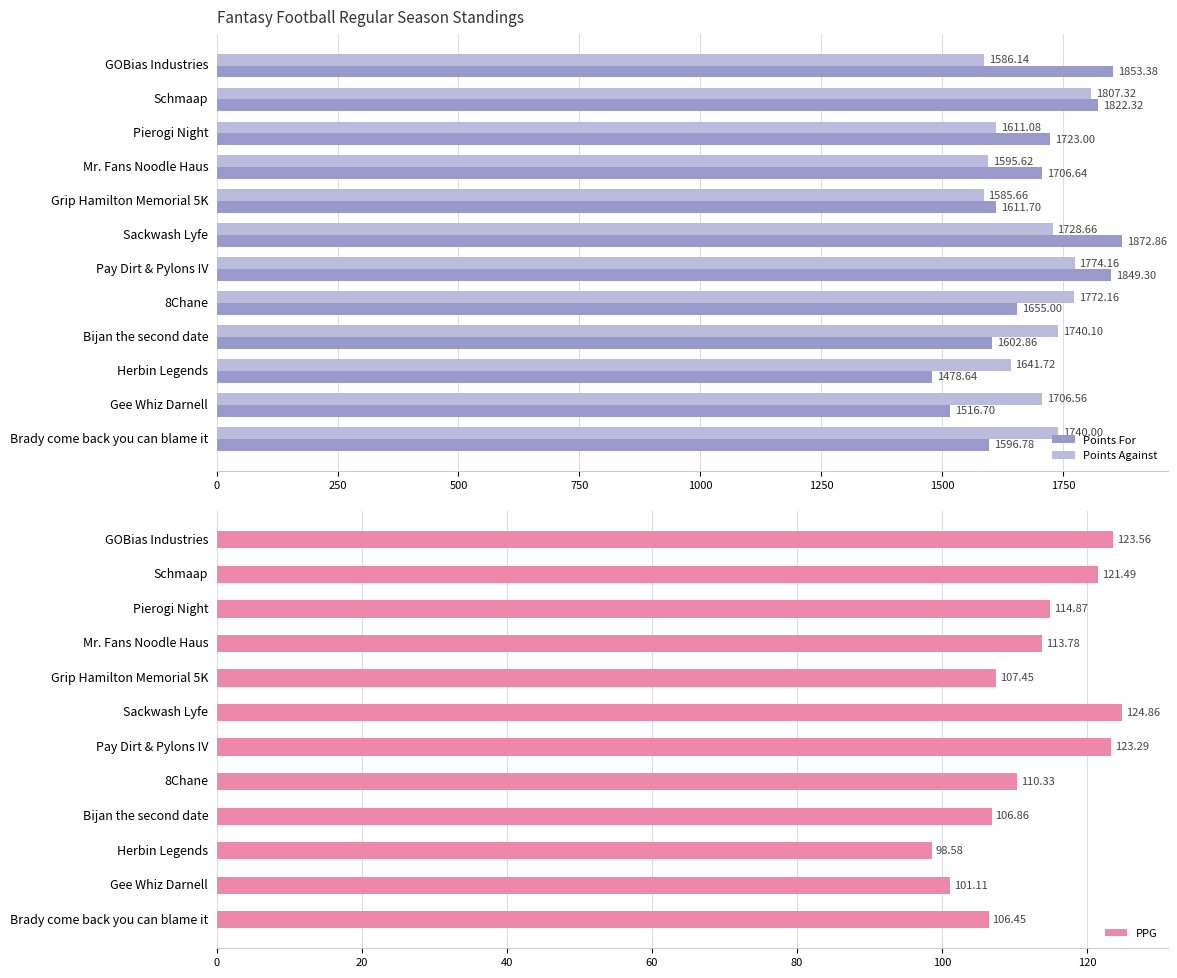

Which category has the highest value in the Points Against series?

Schmaap